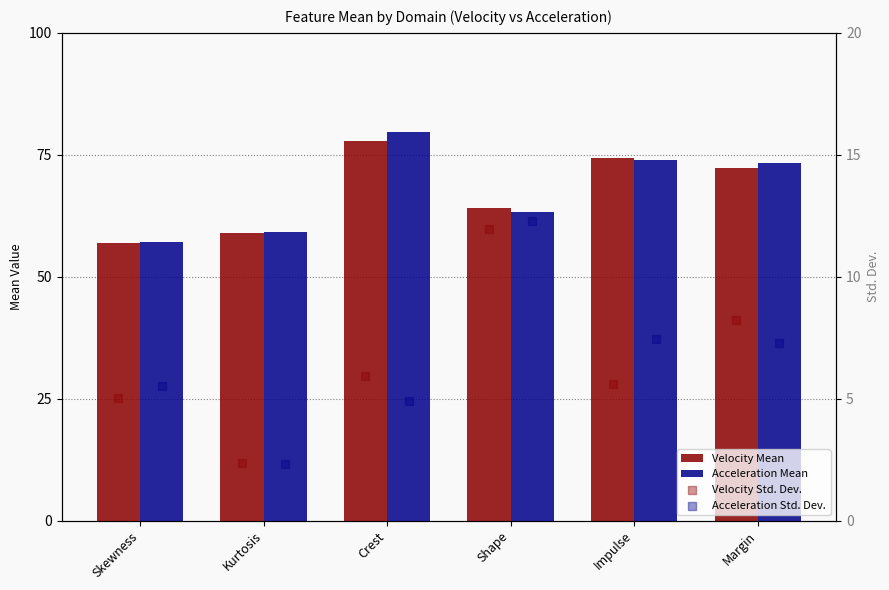

At how many categories does at least one series exceed 63?

4